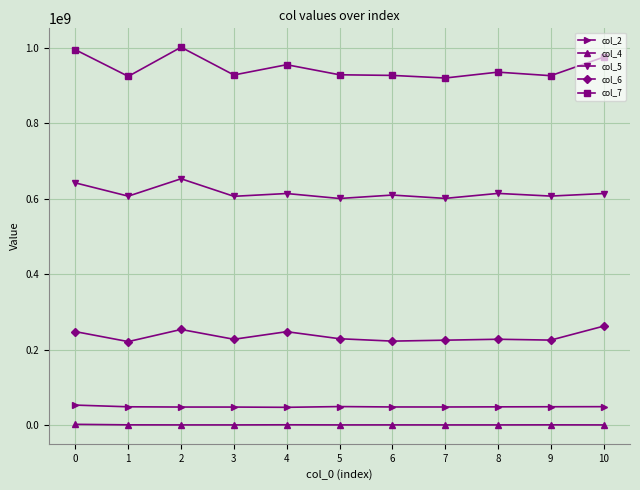

What is the minimum value for col_7?

919583708